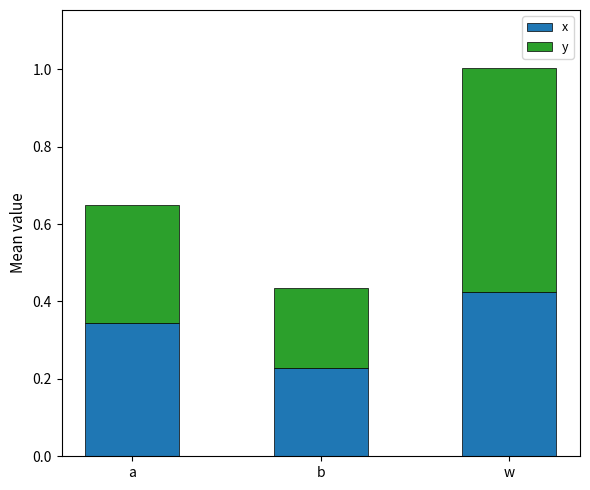

At which category is the sum across all series the highest?

w